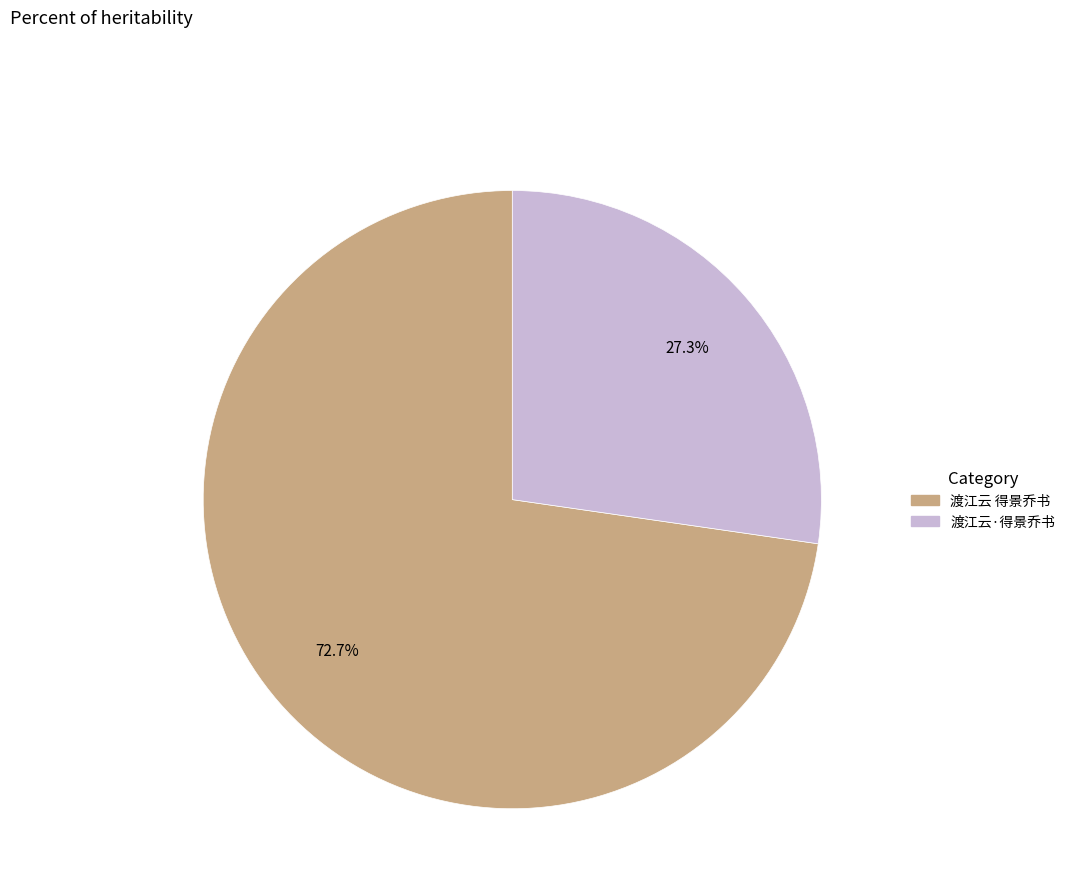

To the nearest percent, what is the difference between the largest and smallest slice percentages?

45%